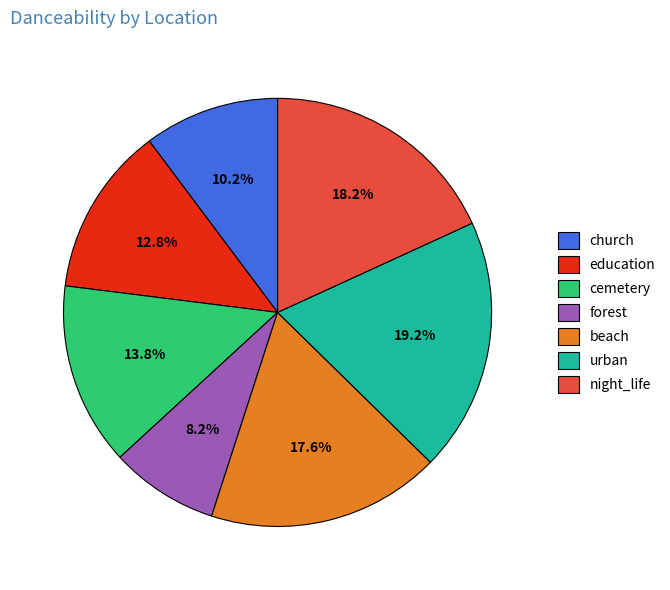

Rank the categories by value from highest to lowest.

urban, night_life, beach, cemetery, education, church, forest